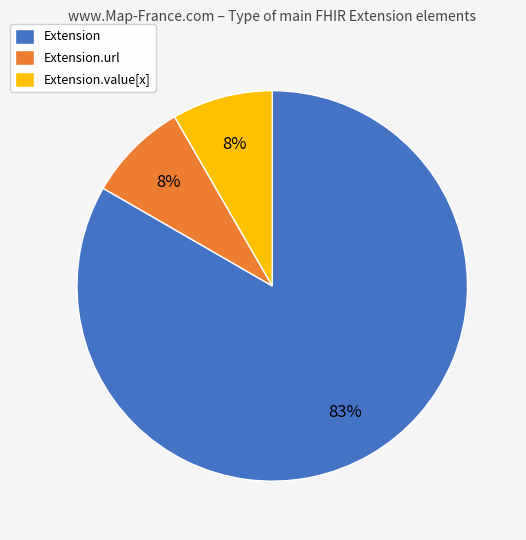

True or false: Extension.url accounts for 8% of the total.

True